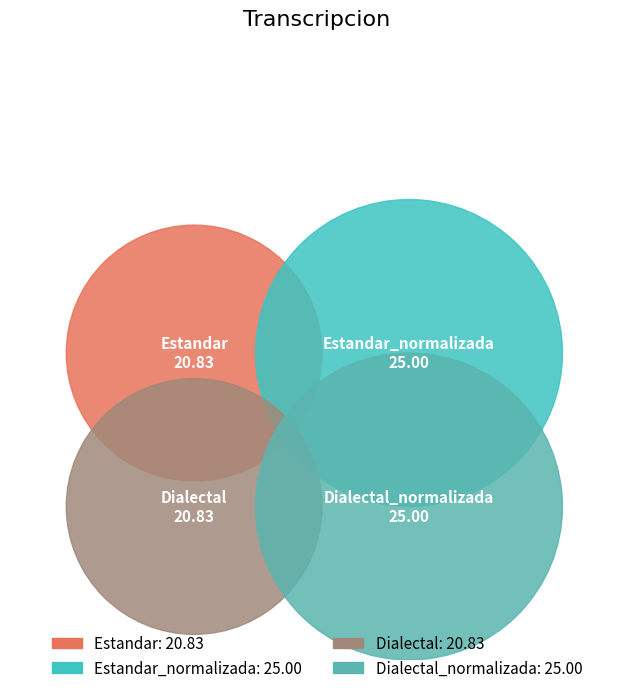

How many segments does this pie chart have?

4